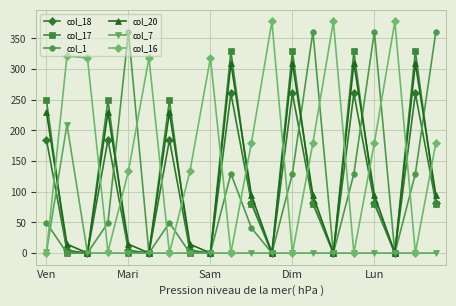

At how many categories does at least one series exceed 192?

18